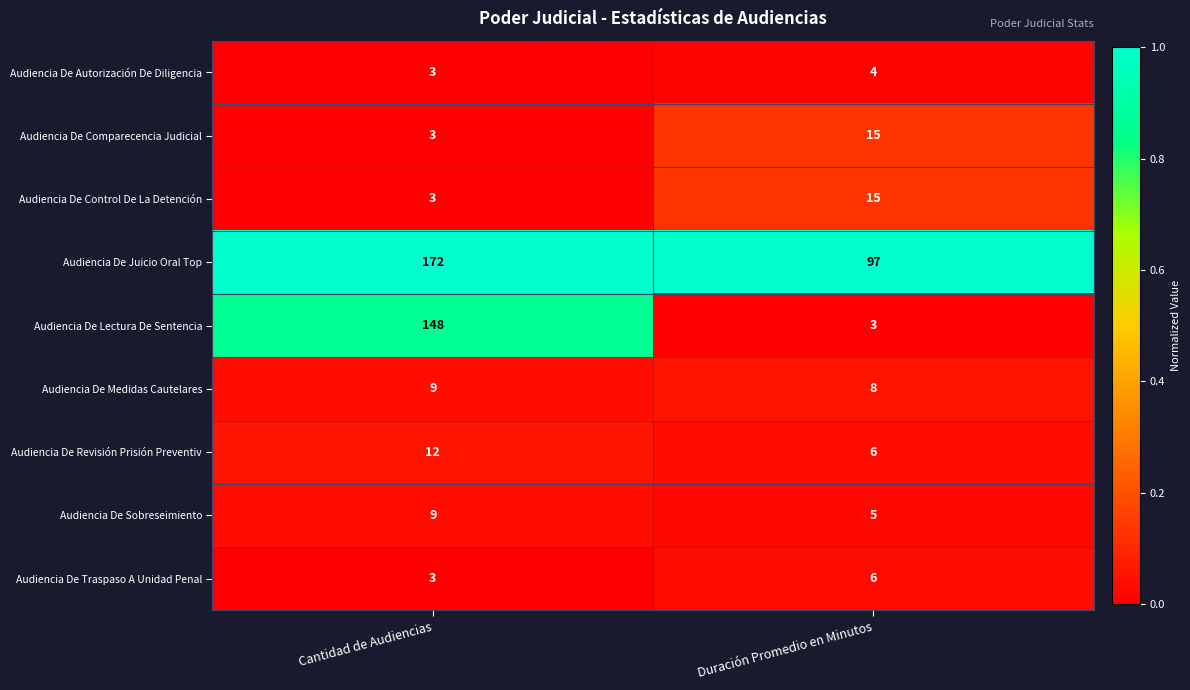

What is the difference between the highest and lowest values at Duración Promedio en Minutos?

94